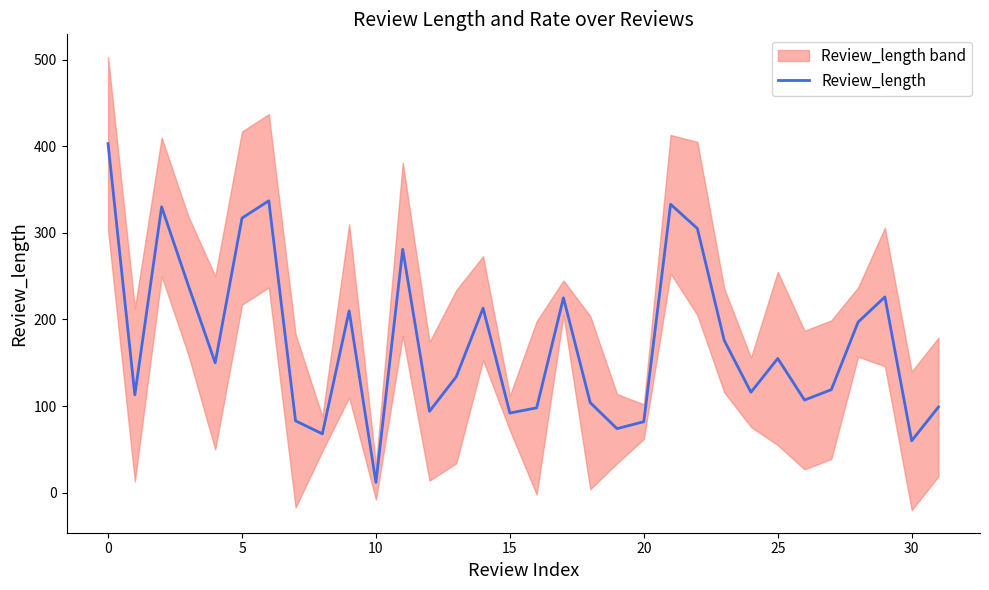

What value does the data have at 15?

92